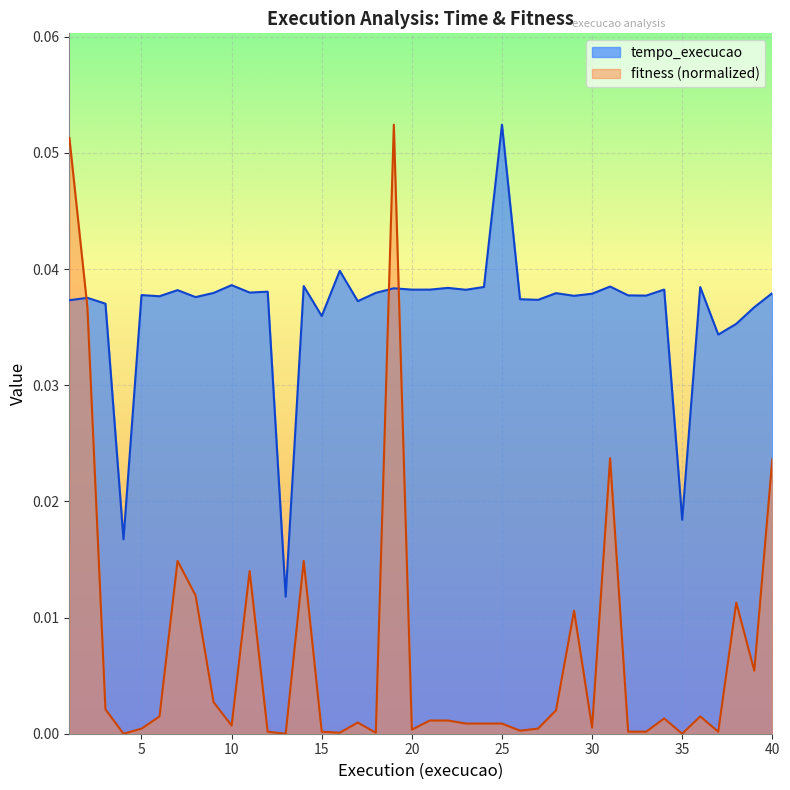

Where is fitness nearest to the value 0?

4